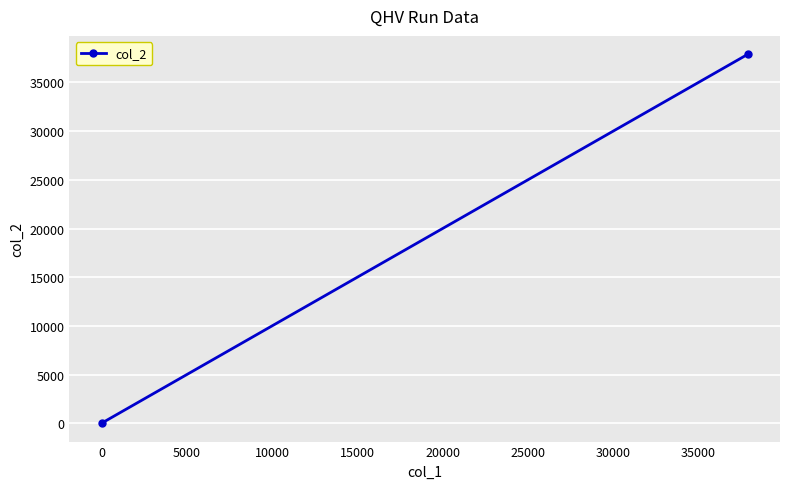

How many data points does each series have?

2